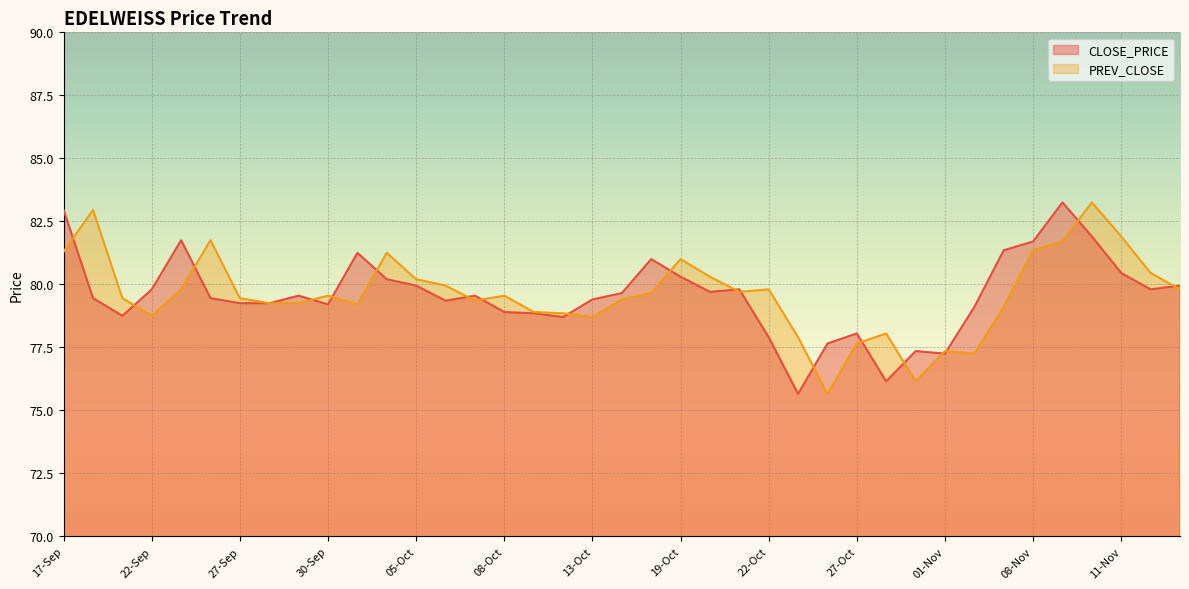

What is the greatest value displayed?

83.2